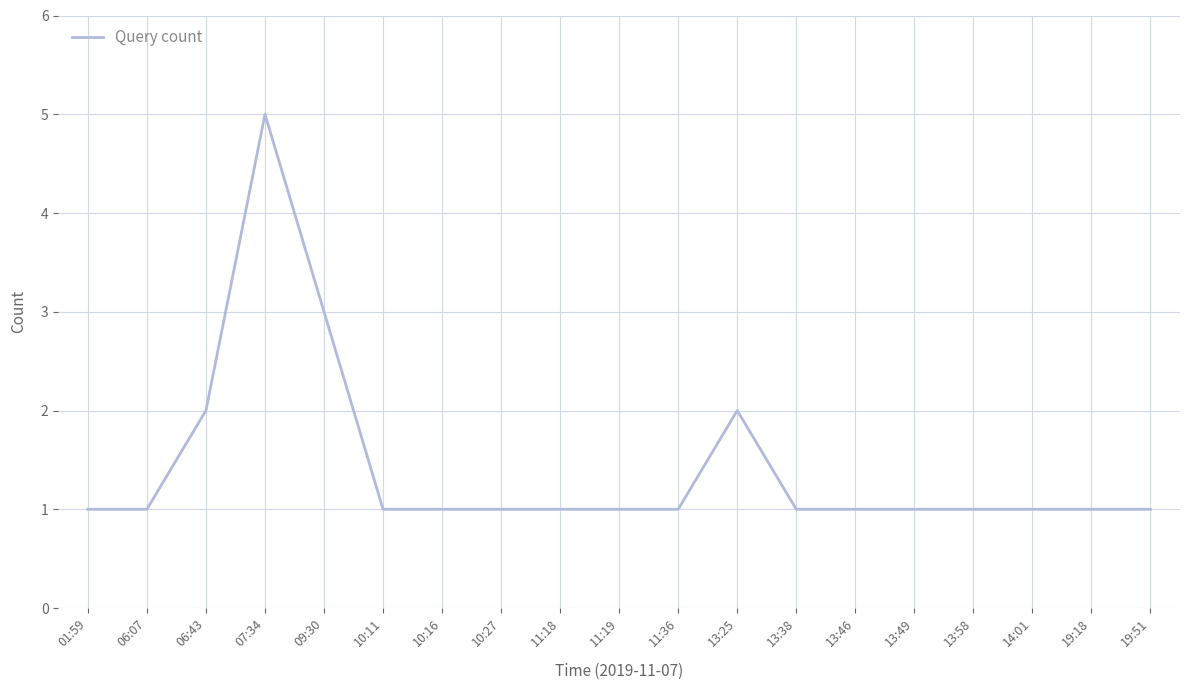

What is the maximum value shown in the chart?

5